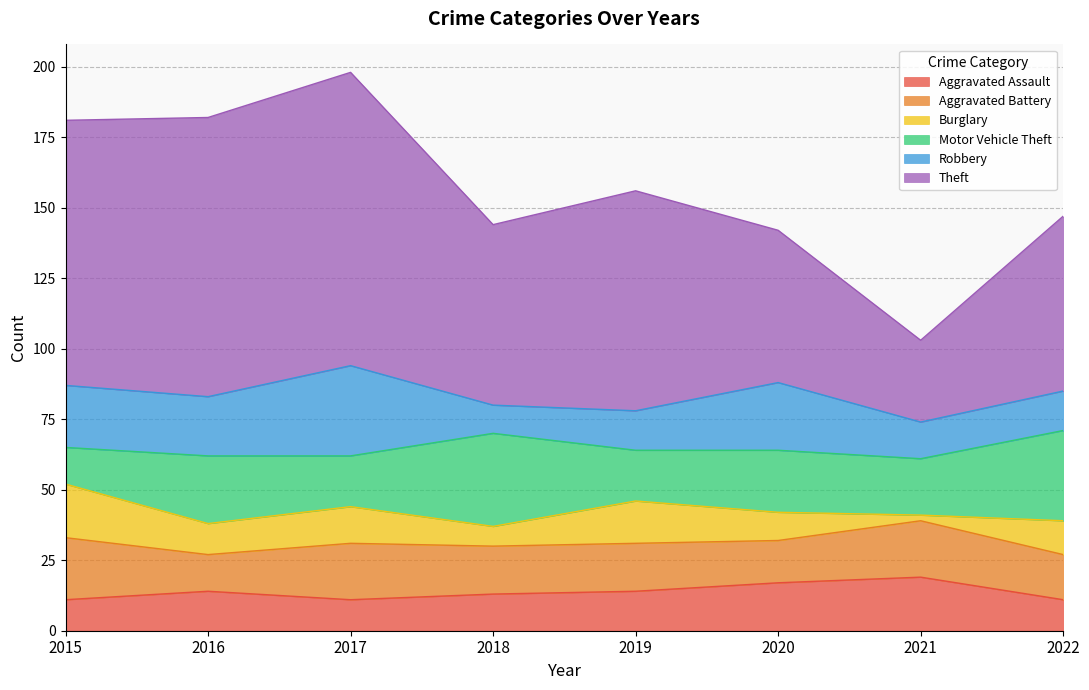

Reading left to right, list all the values displayed in this chart.

Aggravated Assault: 2015=11	2016=14	2017=11	2018=13	2019=14	2020=17	2021=19	2022=11
Aggravated Battery: 2015=22	2016=13	2017=20	2018=17	2019=17	2020=15	2021=20	2022=16
Burglary: 2015=19	2016=11	2017=13	2018=7	2019=15	2020=10	2021=2	2022=12
Motor Vehicle Theft: 2015=13	2016=24	2017=18	2018=33	2019=18	2020=22	2021=20	2022=32
Robbery: 2015=22	2016=21	2017=32	2018=10	2019=14	2020=24	2021=13	2022=14
Theft: 2015=94	2016=99	2017=104	2018=64	2019=78	2020=54	2021=29	2022=62